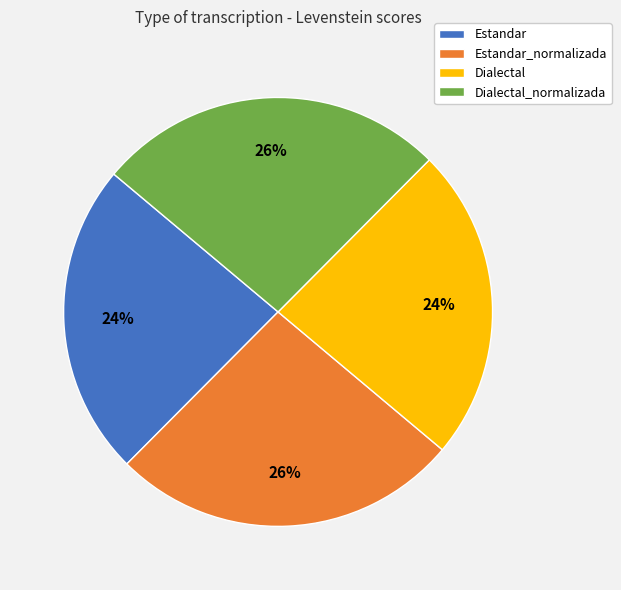

To the nearest percent, what is the average slice percentage?

25%